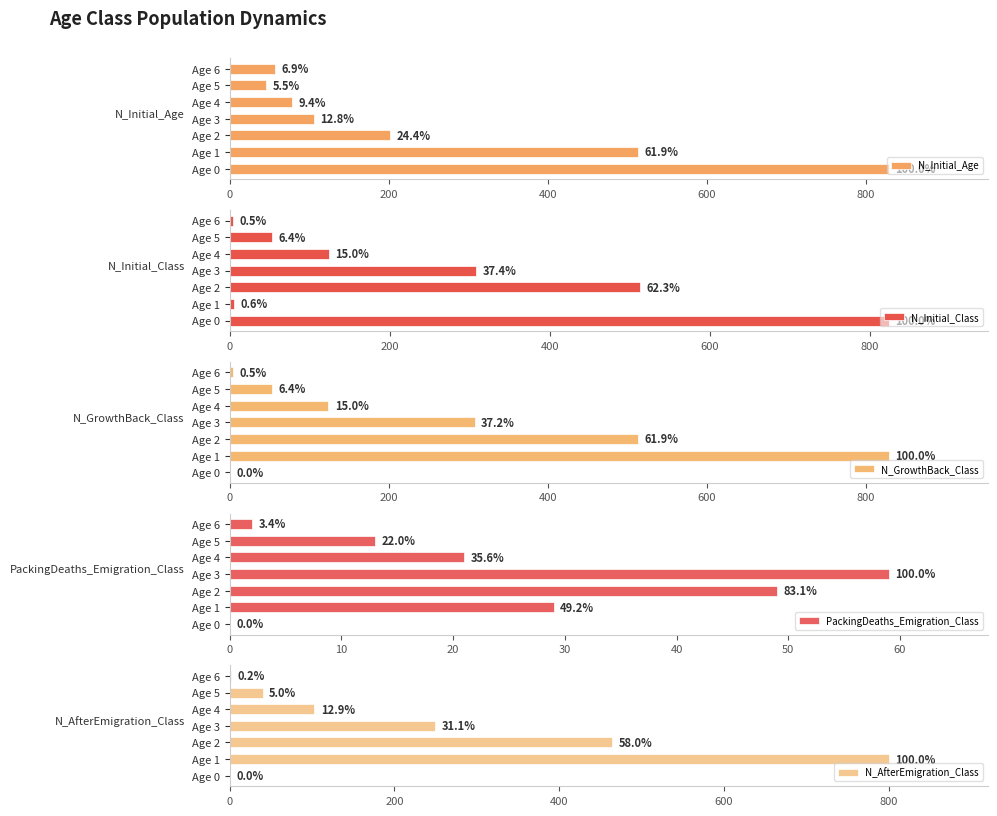

Reading left to right, extract all data points from this chart.

N_Initial_Age: 829	513	202	106	78	46	57
N_Initial_Class: 824	5	513	308	124	53	4
N_GrowthBack_Class: 0	829	513	308	124	53	4
PackingDeaths_Emigration_Class: 0	29	49	59	21	13	2
N_AfterEmigration_Class: 0	800	464	249	103	40	2